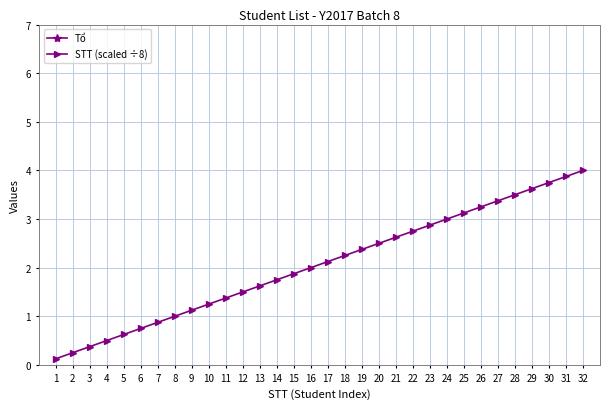

What is the sum of the Tổ values at 14 and 15?

76.0